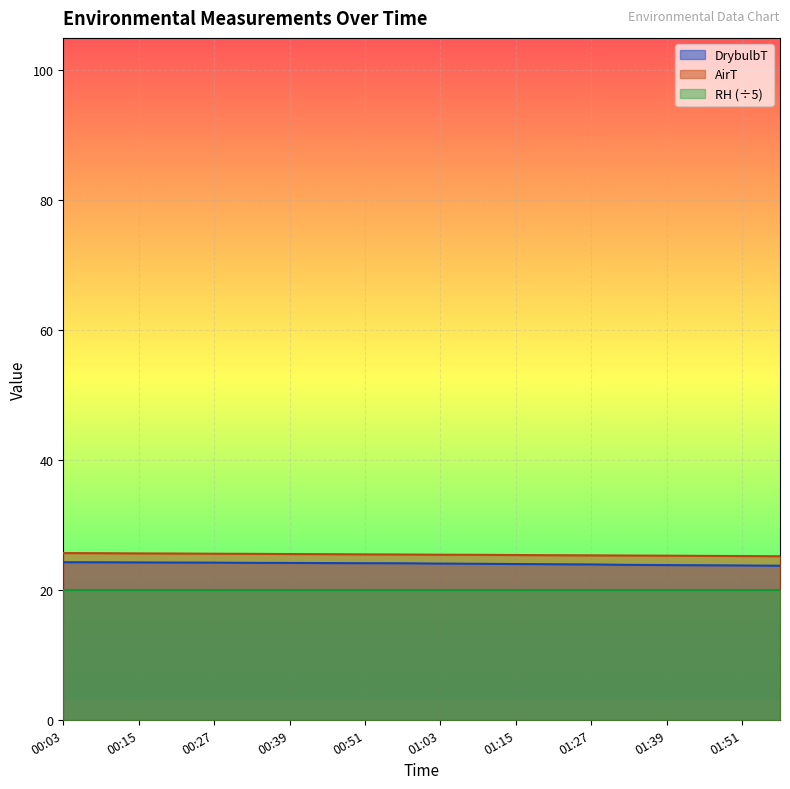

At which category does the chart reach its minimum across all series?

01:57